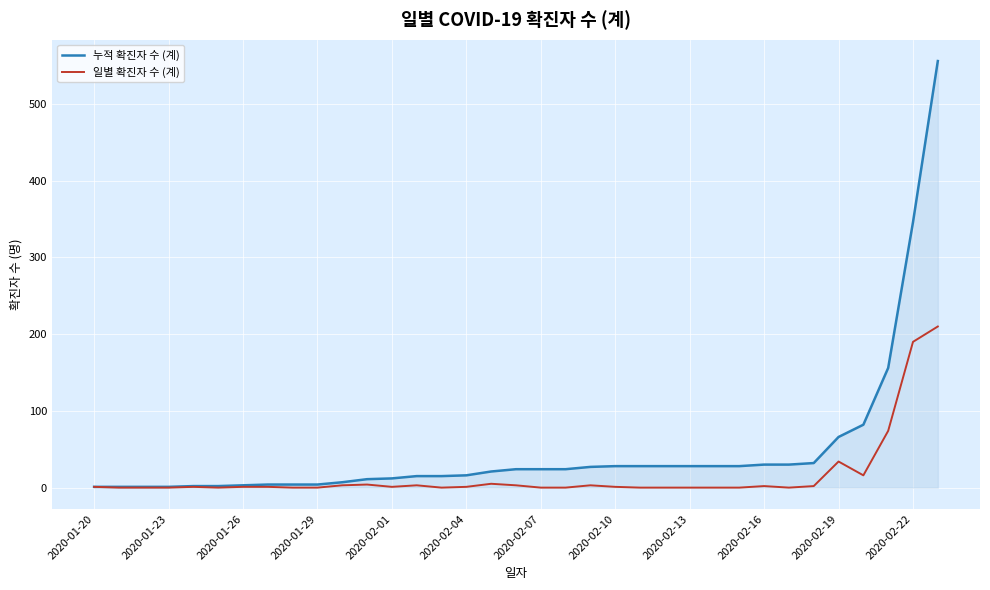

At how many categories does at least one series exceed 509?

1